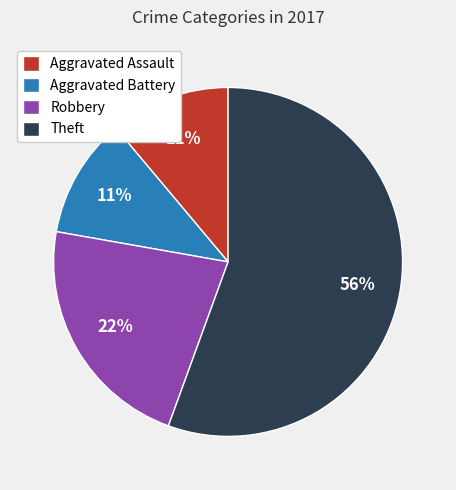

Approximately how many times larger is the value at Robbery compared to Theft?

0.4